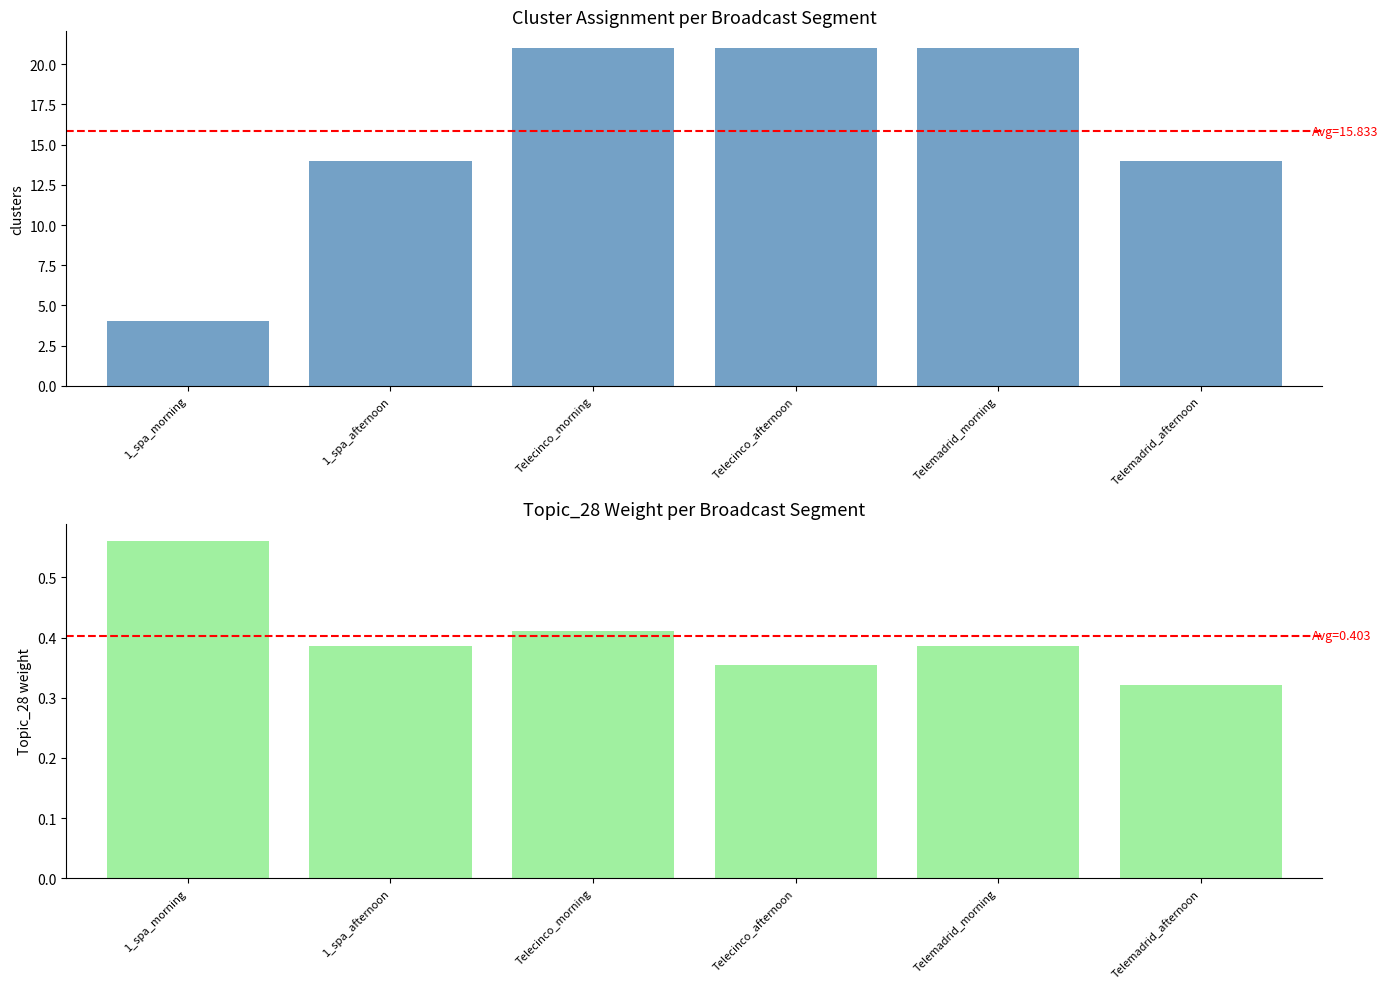

Rank the series at Telecinco_afternoon from lowest to highest value.

Topic_28, clusters